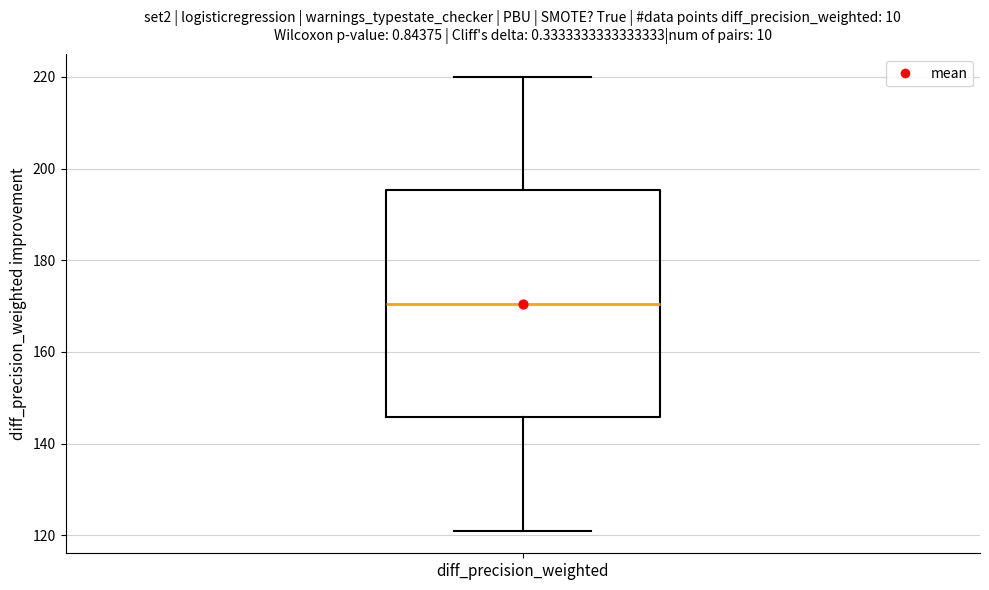

Transcribe this box plot: give where the median line is, the range the box spans, and where the two whiskers end, as read against the y-axis. The values are not printed on the chart, so give them approximately, as read against the axis.

median 170, box 146 to 196, whiskers 122 to 220